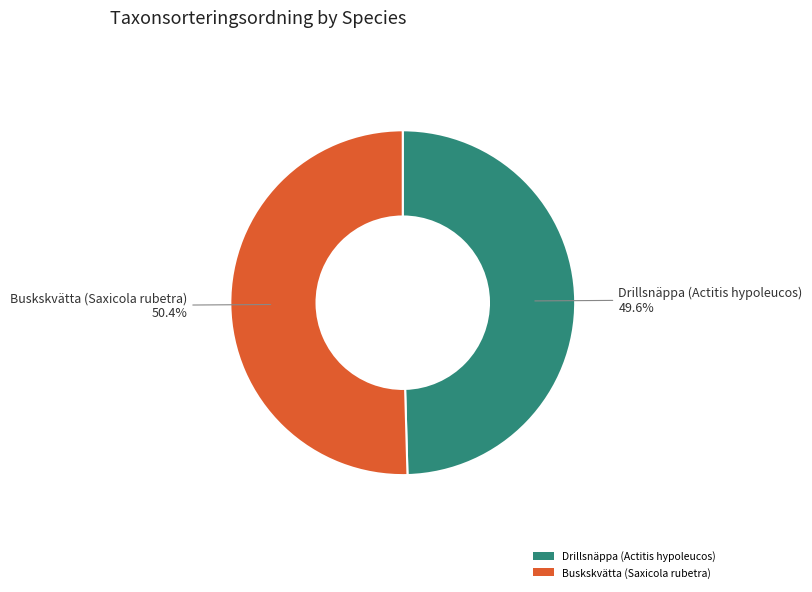

To the nearest percent, what is the combined percentage of Buskskvätta (Saxicola rubetra) and Drillsnäppa (Actitis hypoleucos)?

100%